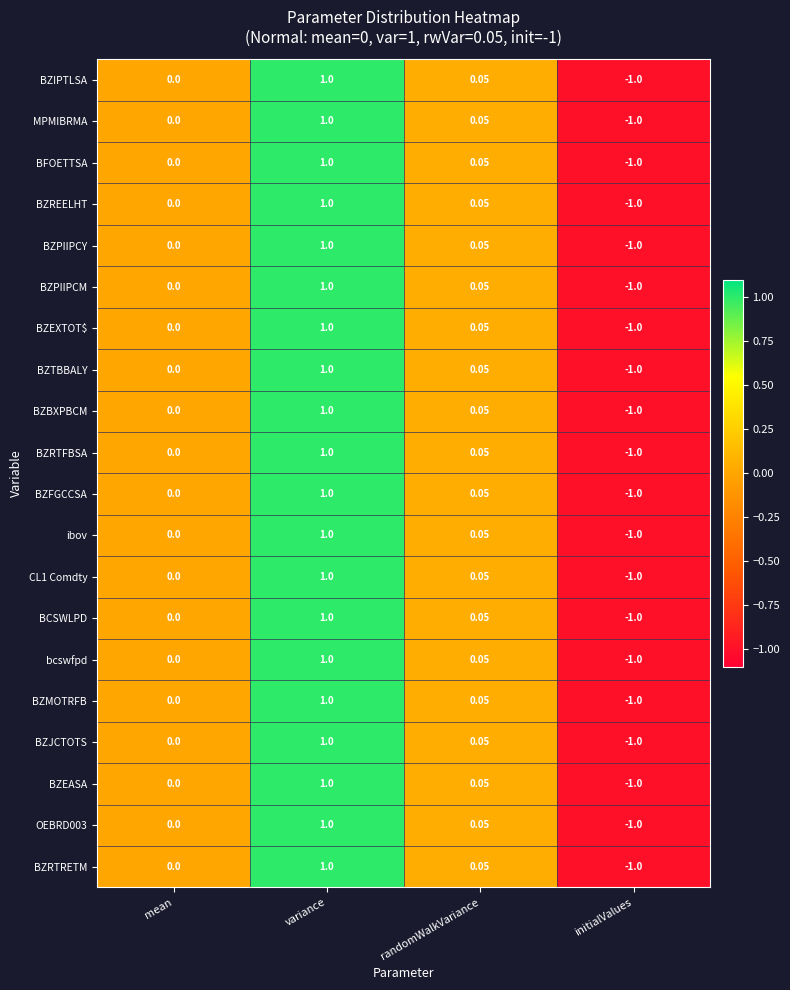

Is the value of BCSWLPD at initialValues greater than the value of BZRTFBSA at randomWalkVariance?

No